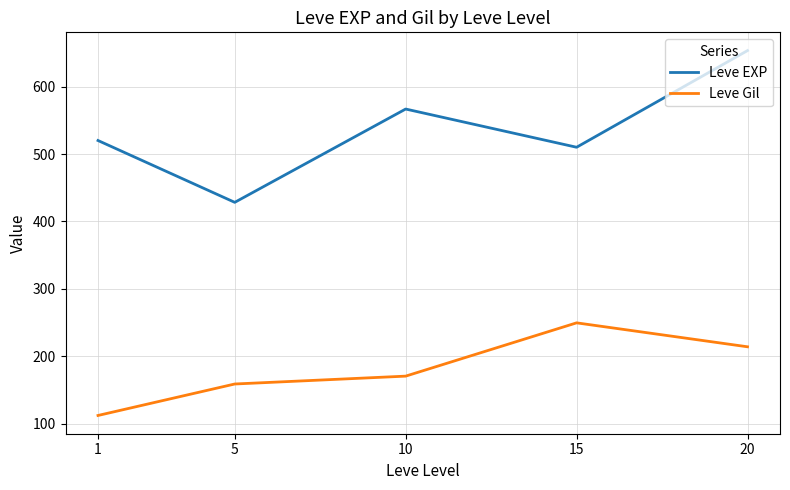

True or false: Leve Gil has a value of 83.1 at 20.

False